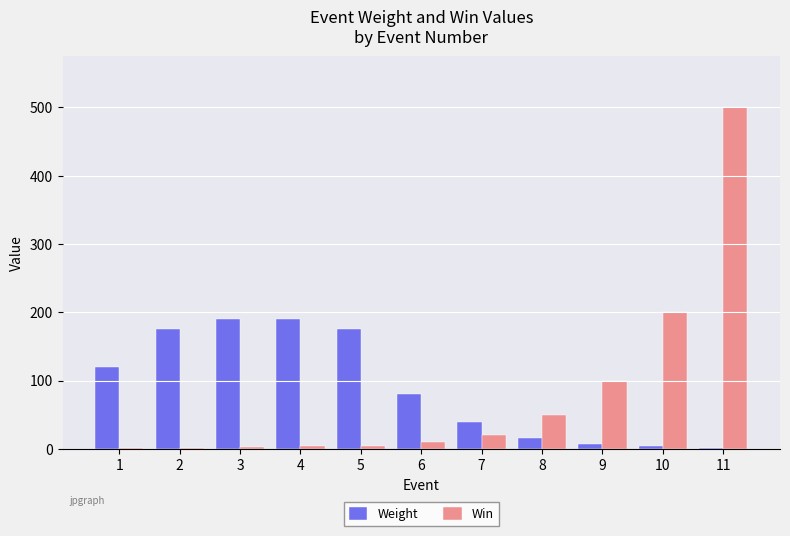

What is the total value across all series at 10?

204